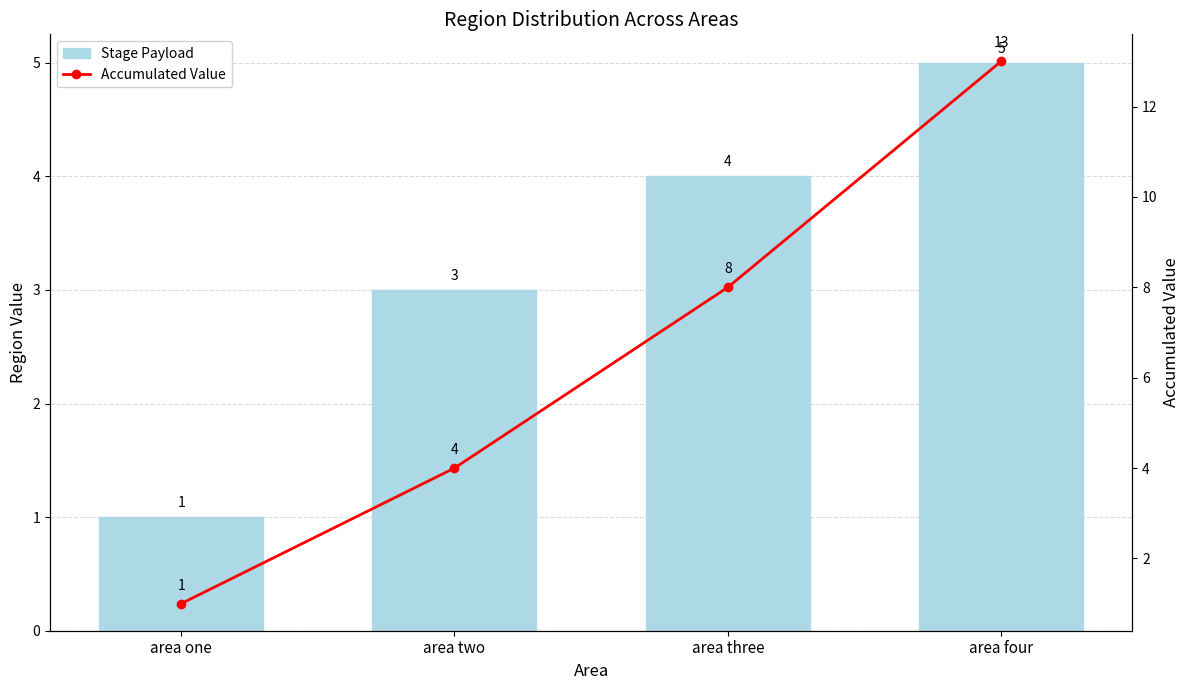

At how many categories does at least one series exceed 11?

1